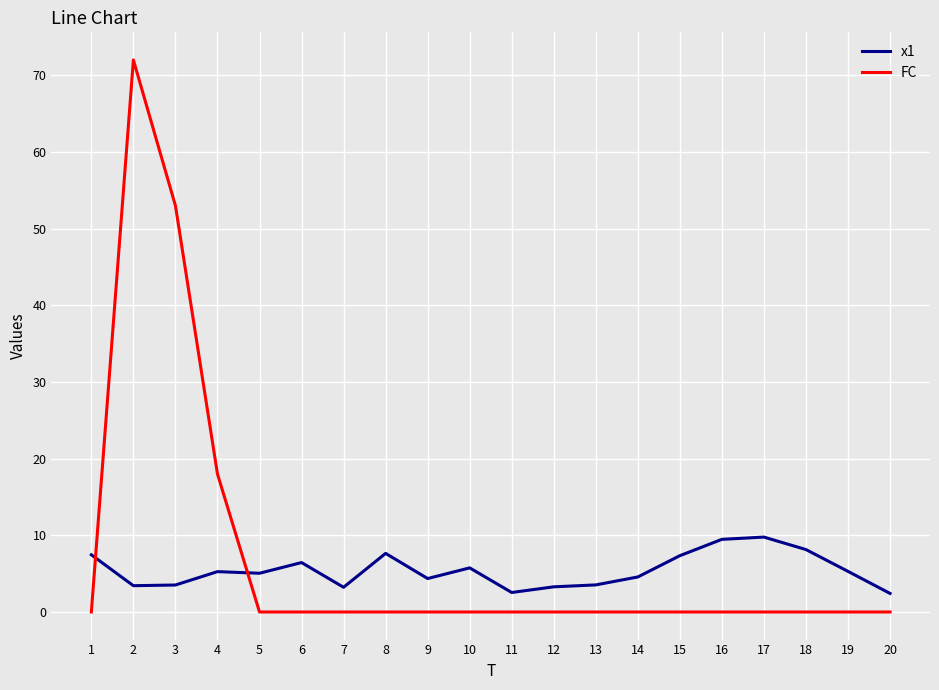

Rank the series at 11 from highest to lowest value.

x1, FC